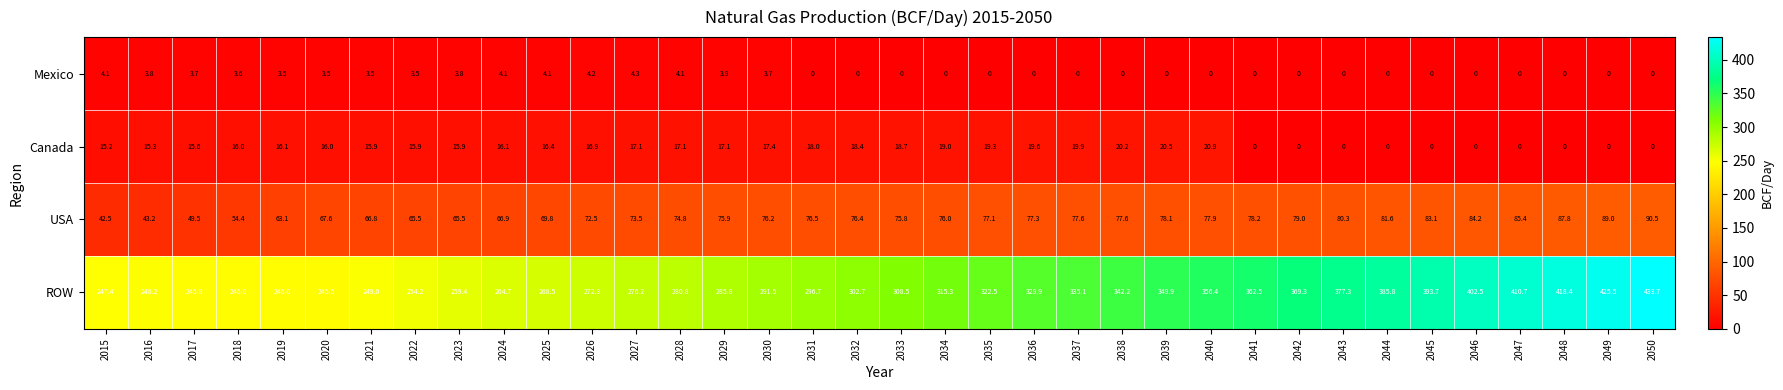

At how many categories does at least one series exceed 247?

32